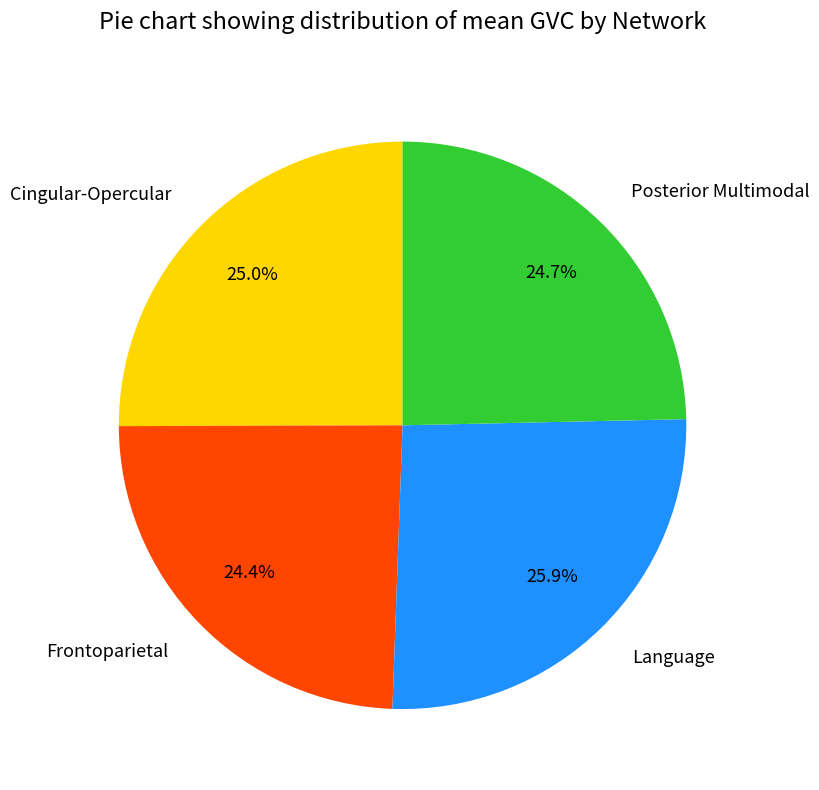

Does Posterior Multimodal represent more than half of the total?

No